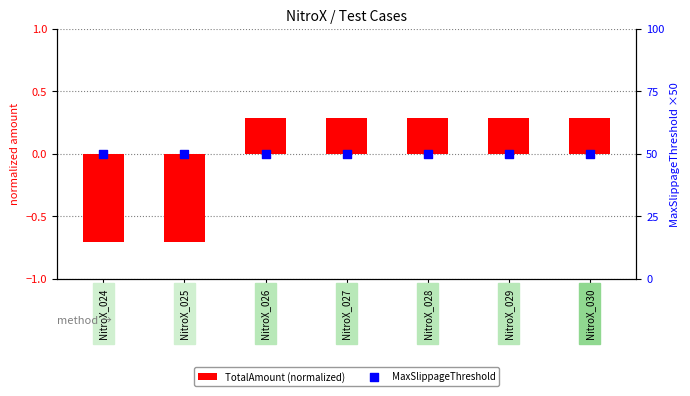

At how many categories does at least one series exceed 25?

7